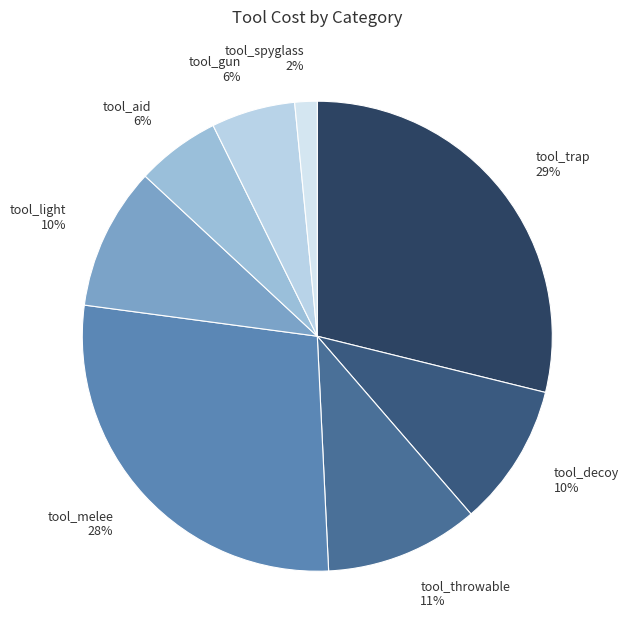

Approximately how many times larger is the value at tool_throwable compared to tool_aid?

1.8